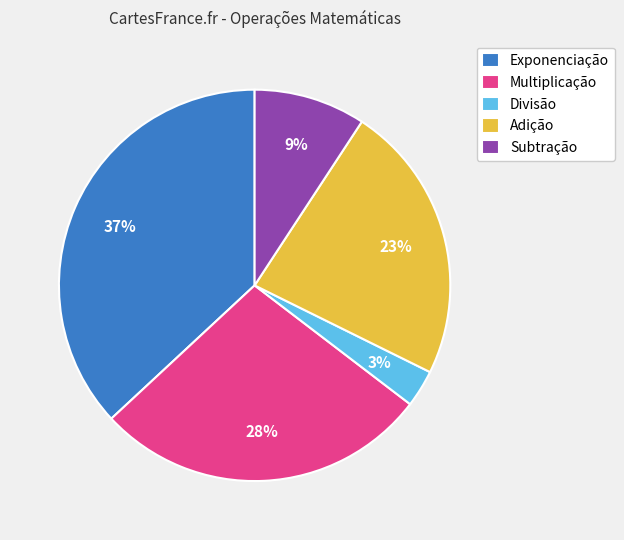

What percentage is the Divisão slice, to the nearest percent?

3%